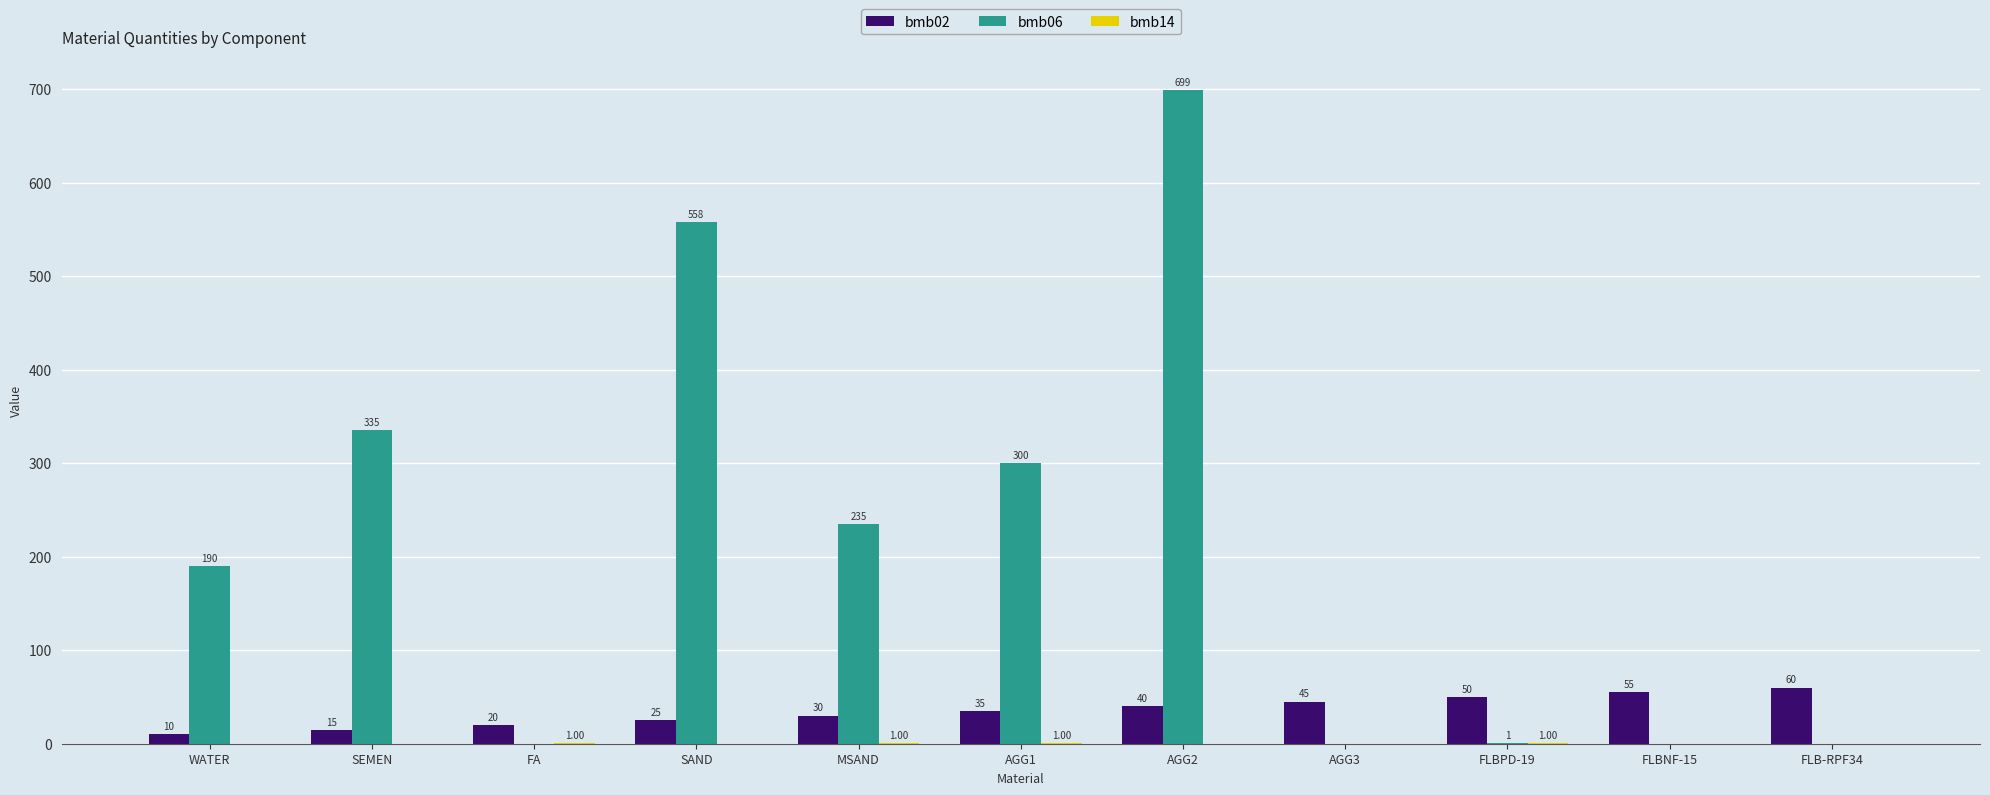

At which category does the chart reach its peak across all series?

AGG2